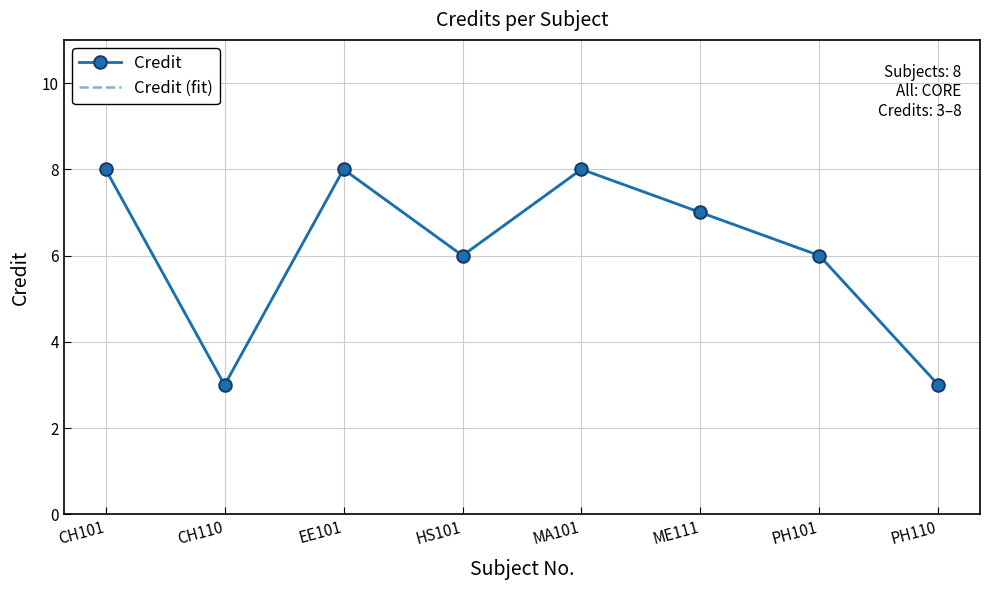

True or false: Credit (fit) and Credit intersect in this chart.

False